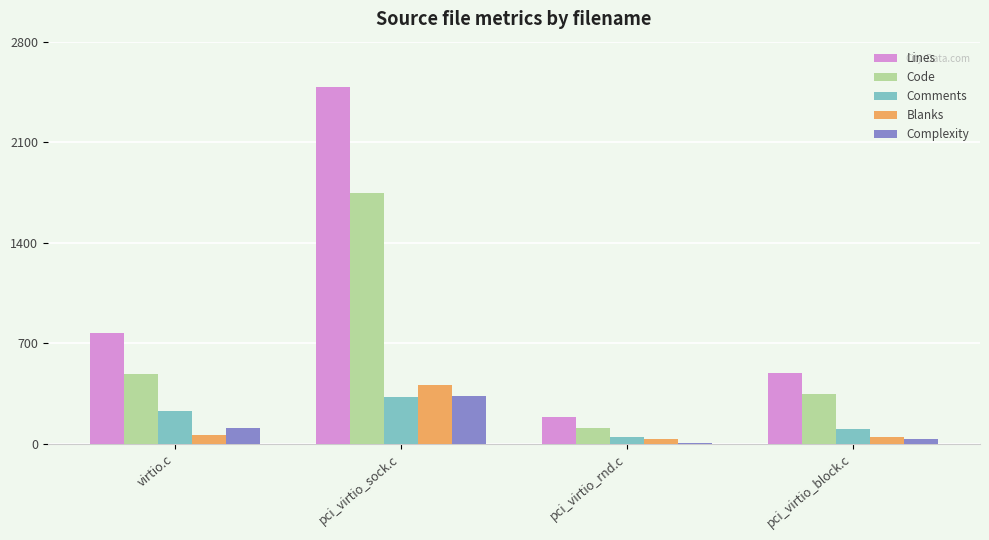

Which series has the largest range (max minus min)?

Lines